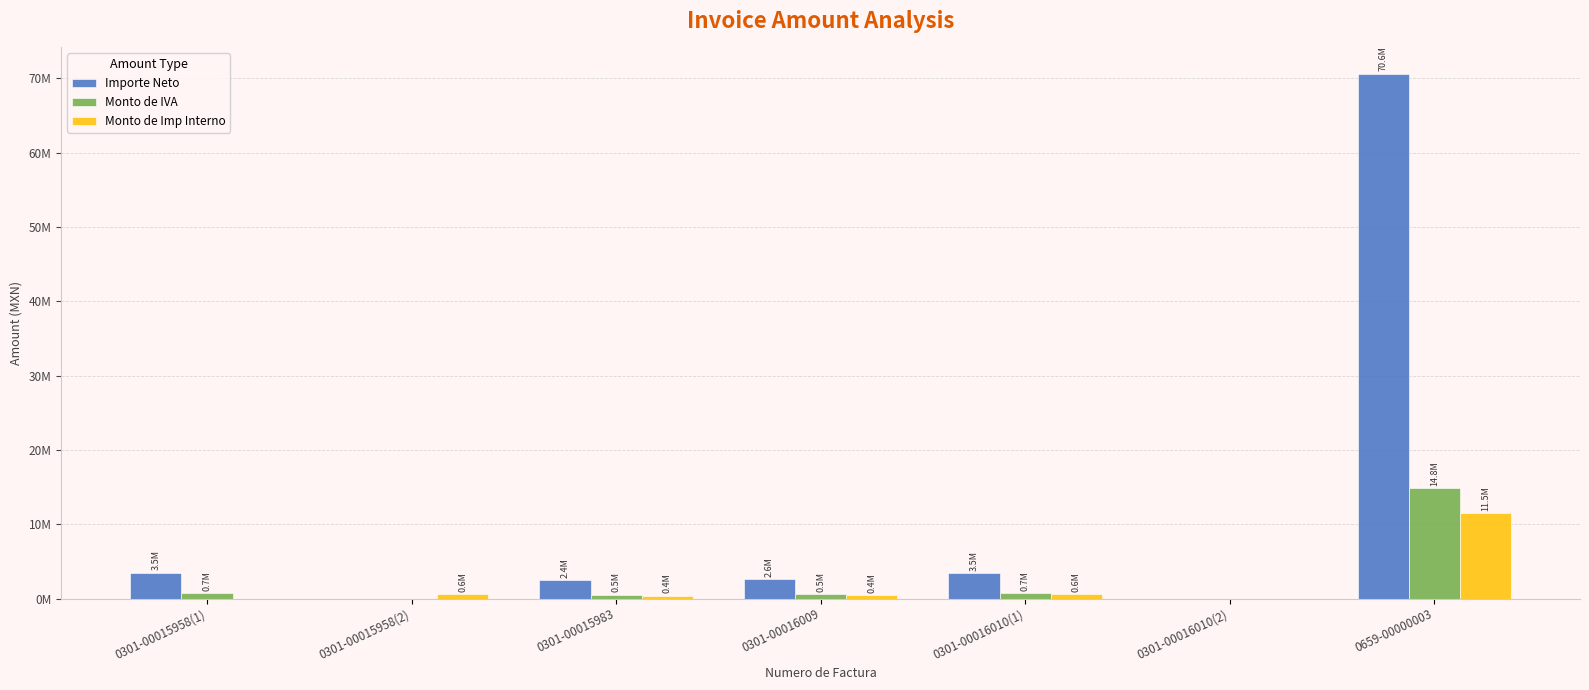

List the series in order of their peak value, lowest first.

Monto de Imp Interno, Monto de IVA, Importe Neto